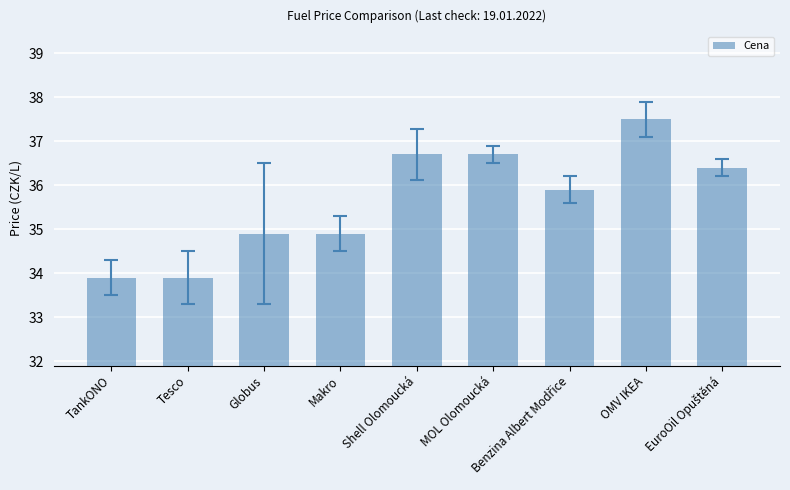

Between Shell Olomoucká and Globus, which is larger?

Shell Olomoucká